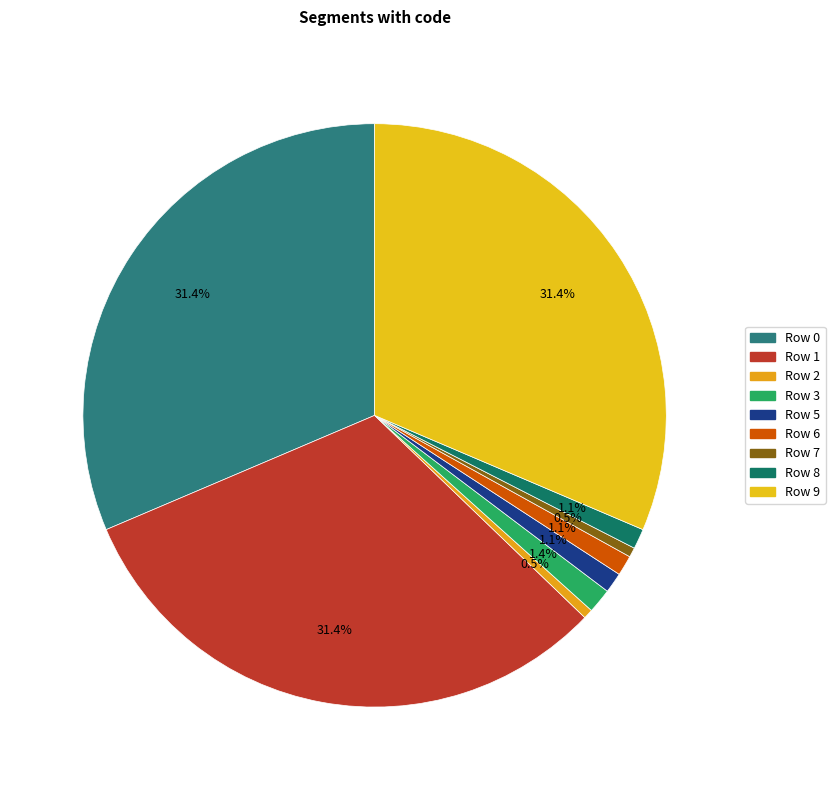

Does Row 1 represent more than half of the total?

No